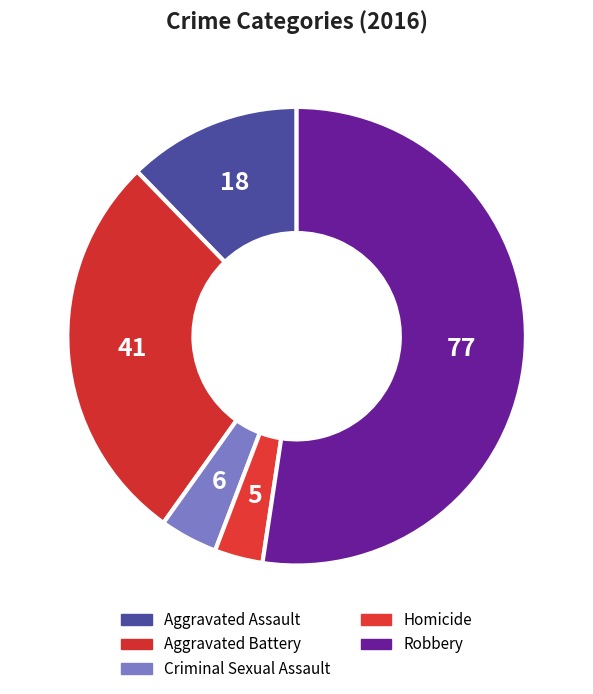

Is it true that Aggravated Assault is 12% of the pie?

True